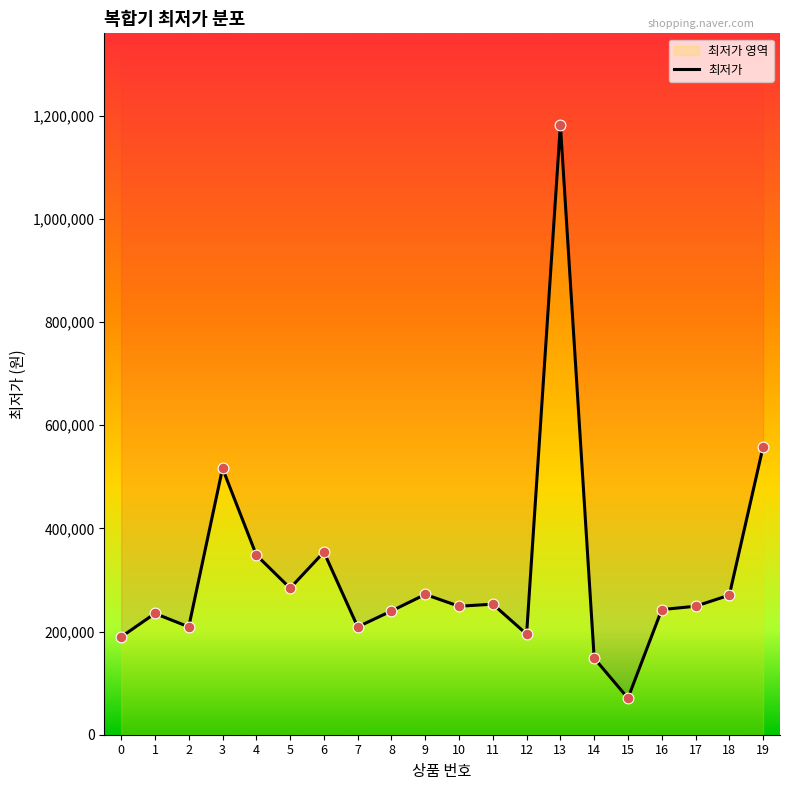

Approximately how many times larger is the value at 4 compared to 15?

4.9